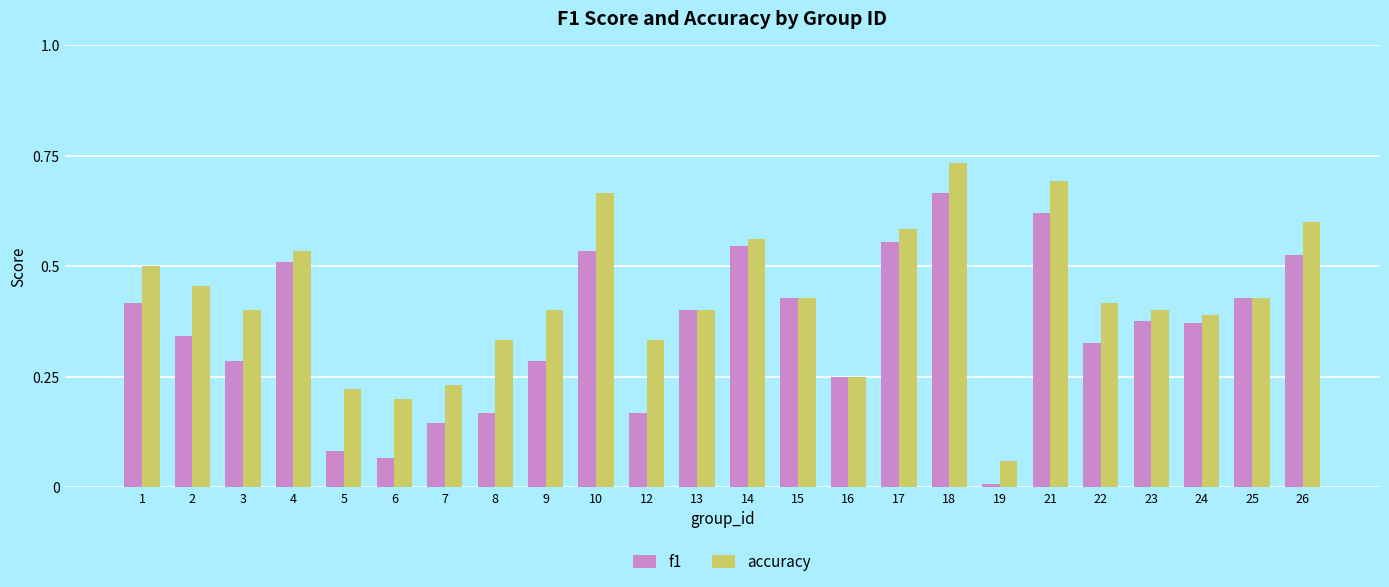

Which series has the widest spread of values?

accuracy